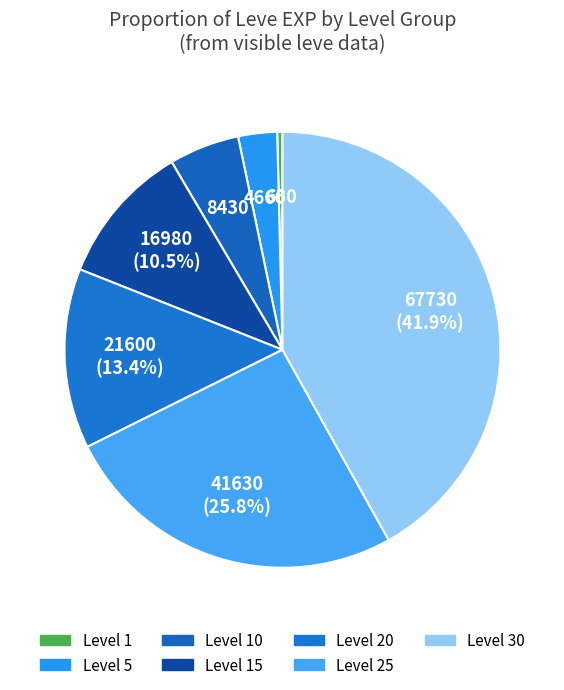

How many segments does this pie chart have?

7